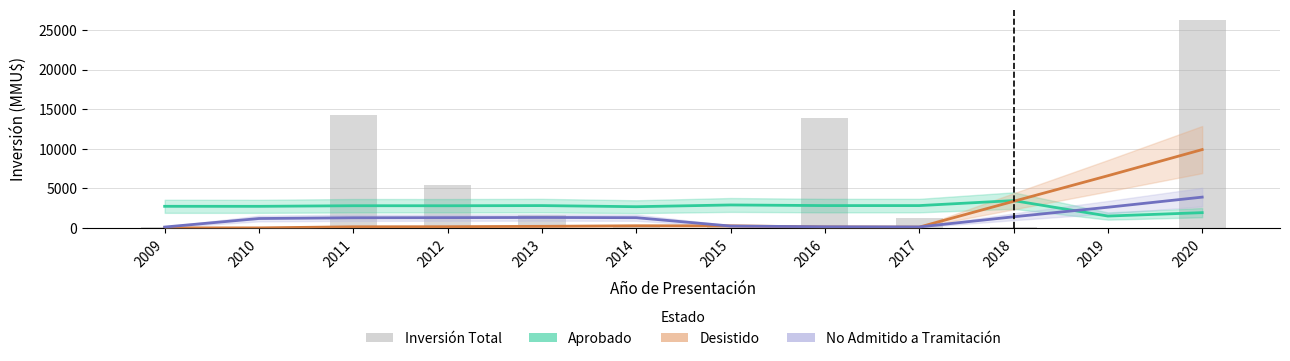

The value of Inversión Total at 2020 is 26250.0. True or false?

True